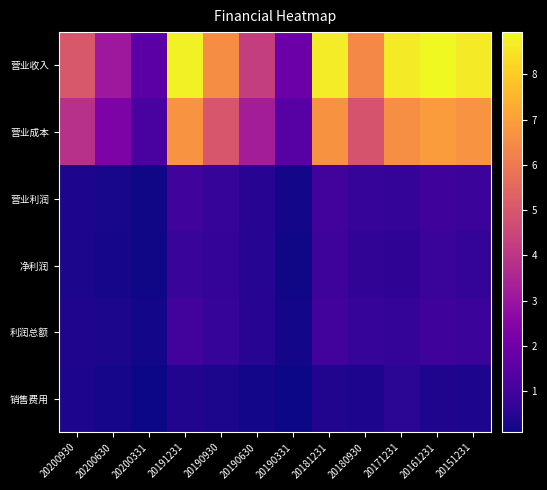

Reading left to right, list all the values displayed in this chart.

营业收入: 20200930=501188472.7	20200630=307337874.9	20200331=153525074.9	20191231=879602396.2	20190930=654472605.1	20190630=425094021.1	20190331=190581871.9	20181231=867574820.5	20180930=642833899.9	20171231=864338971.5	20161231=893646906.9	20151231=863734237.3
营业成本: 20200930=385014307.7	20200630=231837562.8	20200331=113027271.2	20191231=669212039.6	20190930=498370621.2	20190630=323425912.9	20190331=144485024.0	20181231=666019211.1	20180930=491300039.5	20171231=656163580.2	20161231=692671721.5	20151231=672123418.8
营业利润: 20200930=32044997.4	20200630=23752532.7	20200331=15298362.3	20191231=96884691.3	20190930=75372797.8	20190630=47102411.7	20190331=17374616.1	20181231=100201457.9	20180930=76363755.9	20171231=71315133.8	20161231=94100667.4	20151231=85338979.5
净利润: 20200930=28546571.2	20200630=21134873.1	20200331=13316178.5	20191231=79136116.5	20190930=68874327.9	20190630=43903853.3	20190331=13639363.3	20181231=89037799.6	20180930=65360135.7	20171231=63788273.7	20161231=82534132.3	20151231=72416097.9
利润总额: 20200930=34571688.4	20200630=26153228.8	20200331=17814861.1	20191231=99012618.3	20190930=77719768.4	20190630=48116307.8	20190331=17376138.0	20181231=102034960.4	20180930=76909215.8	20171231=71315448.3	20161231=94417174.1	20151231=86512407.5
销售费用: 20200930=29955289.4	20200630=21815119.6	20200331=9896312.3	20191231=38724420.8	20190930=28459224.4	20190630=18594501.7	20190331=8760940.6	20181231=38913545.0	20180930=30444222.5	20171231=56386455.2	20161231=34353774.4	20151231=30891850.4